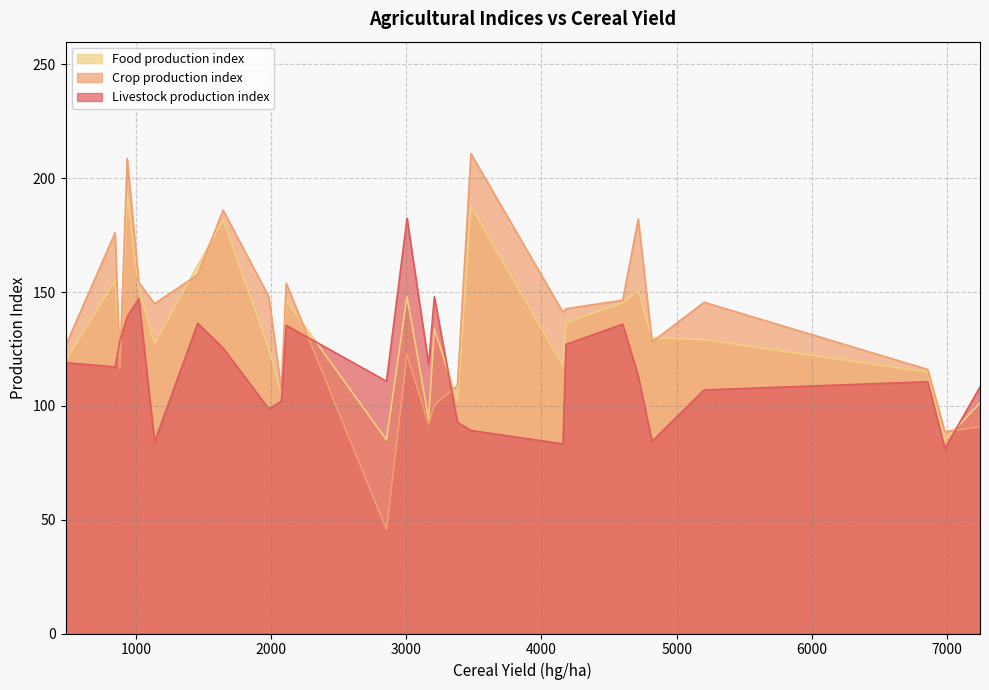

What is the spread (max minus min) of values at 2853?

65.1